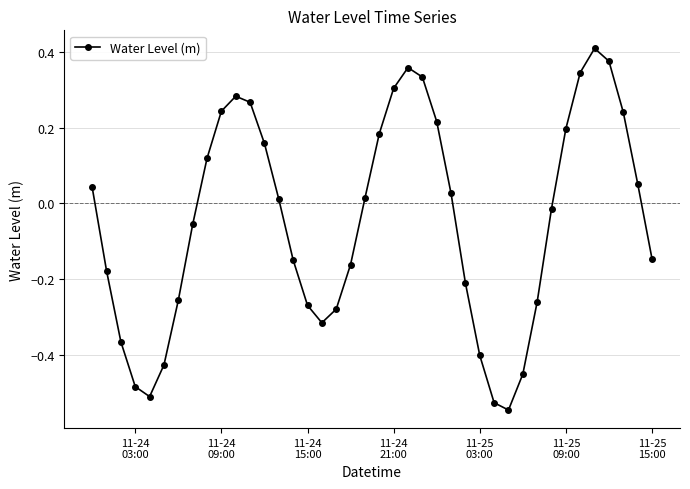

What is the sum of all values?

-1.8